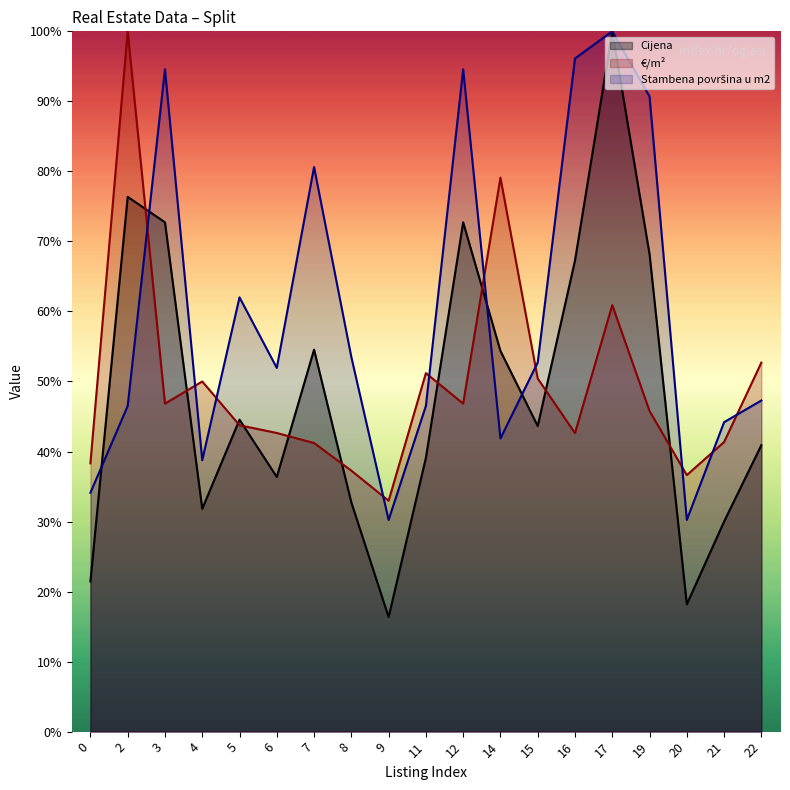

Which has a higher value, 22 or 3?

3